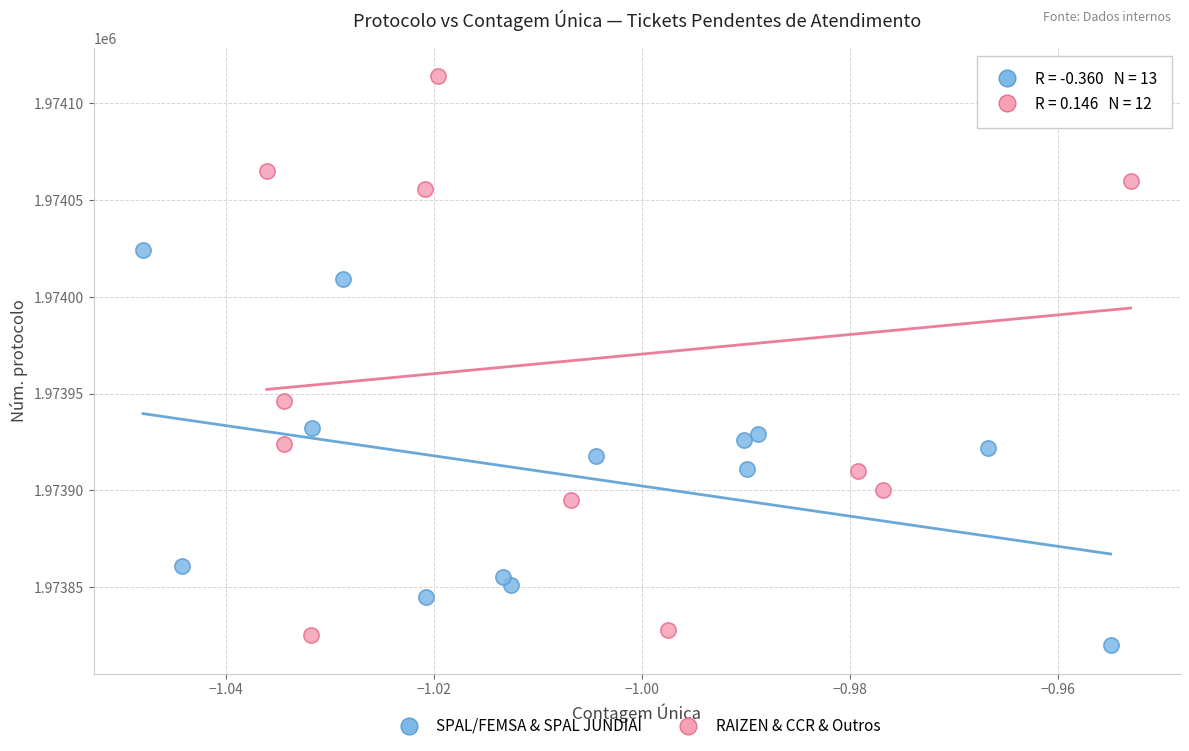

Which series contains the highest Y value?

RAIZEN & CCR & Outros